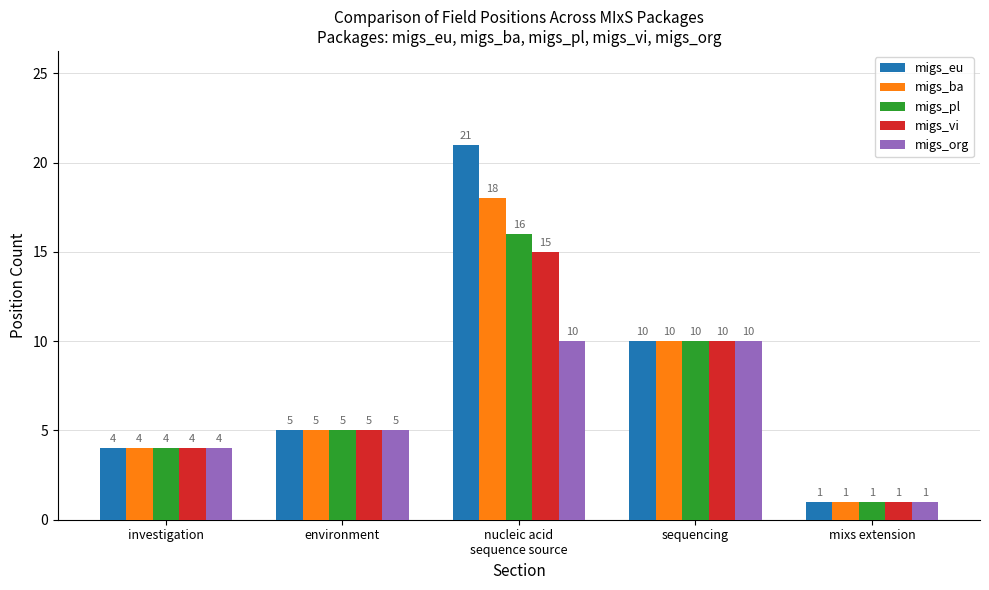

List the labels in order of migs_eu value, smallest first.

mixs extension, investigation, environment, sequencing, nucleic acid
sequence source